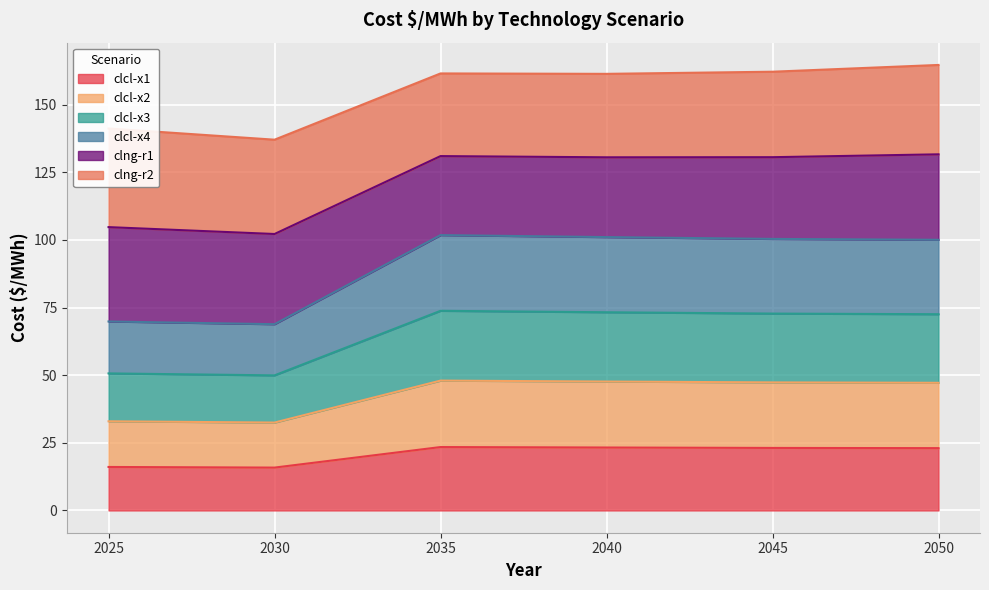

The value of clcl-x4 at 2040 is 135.7. True or false?

False